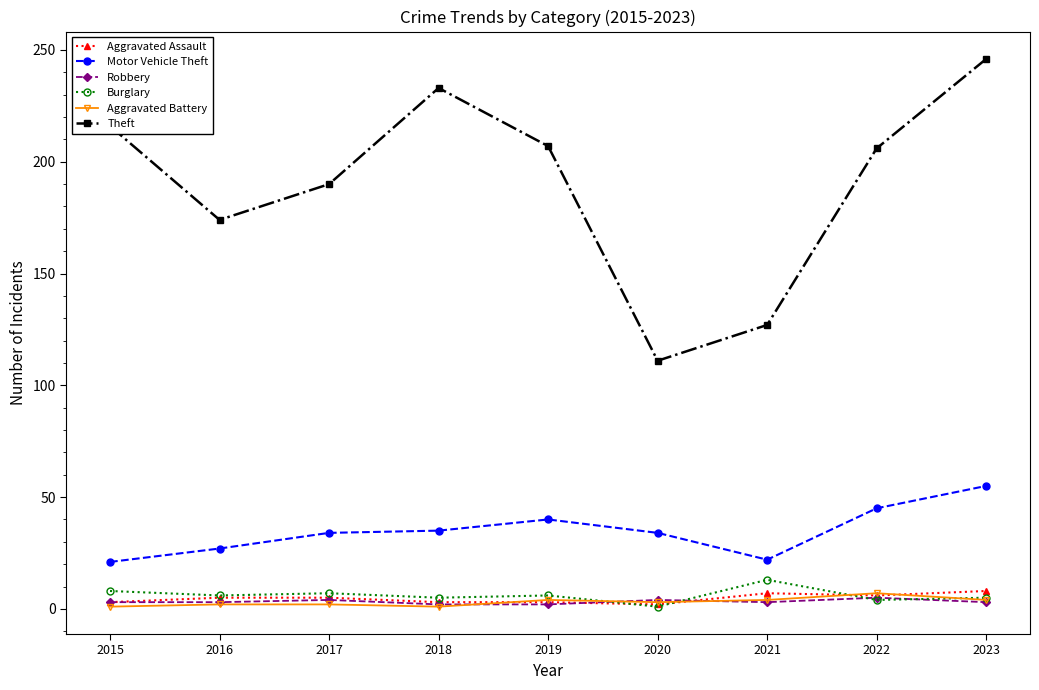

At which label is Theft closest to 178?

2016